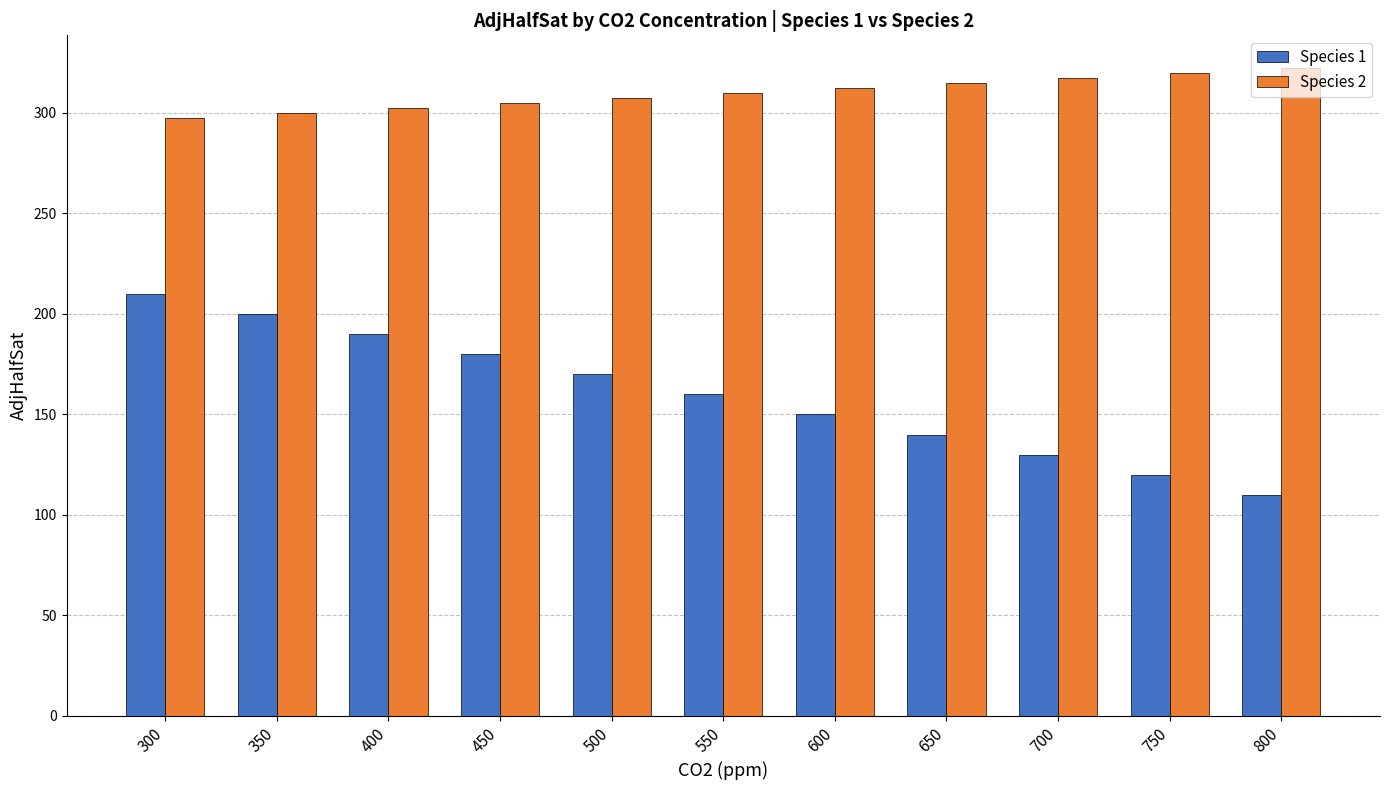

Reading left to right, what are all the values shown in this chart?

Species 1: 210.0	200.0	190.0	180.0	170.0	160.0	150.0	140.0	130.0	120.0	110.0
Species 2: 297.5	300.0	302.5	305.0	307.5	310.0	312.5	315.0	317.5	320.0	322.5